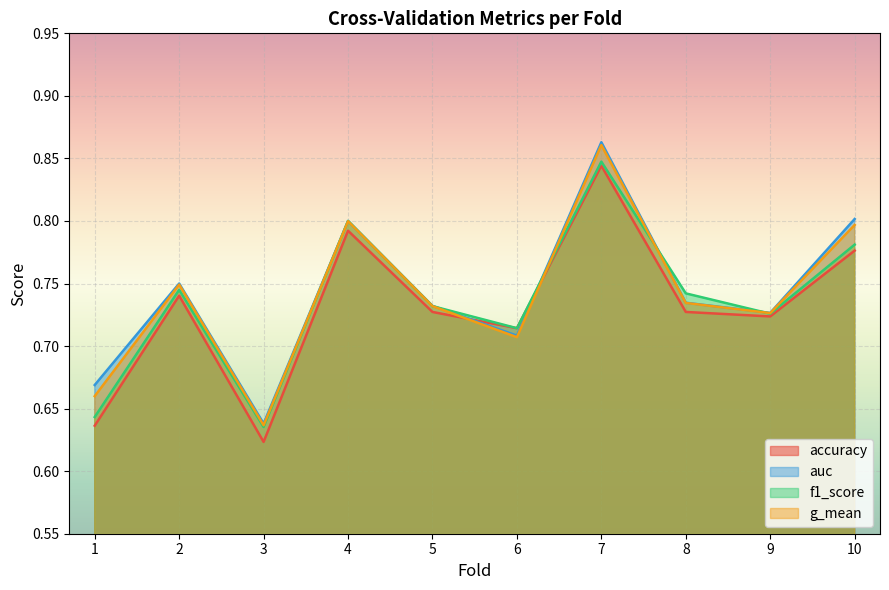

Which series has the widest spread of values?

auc